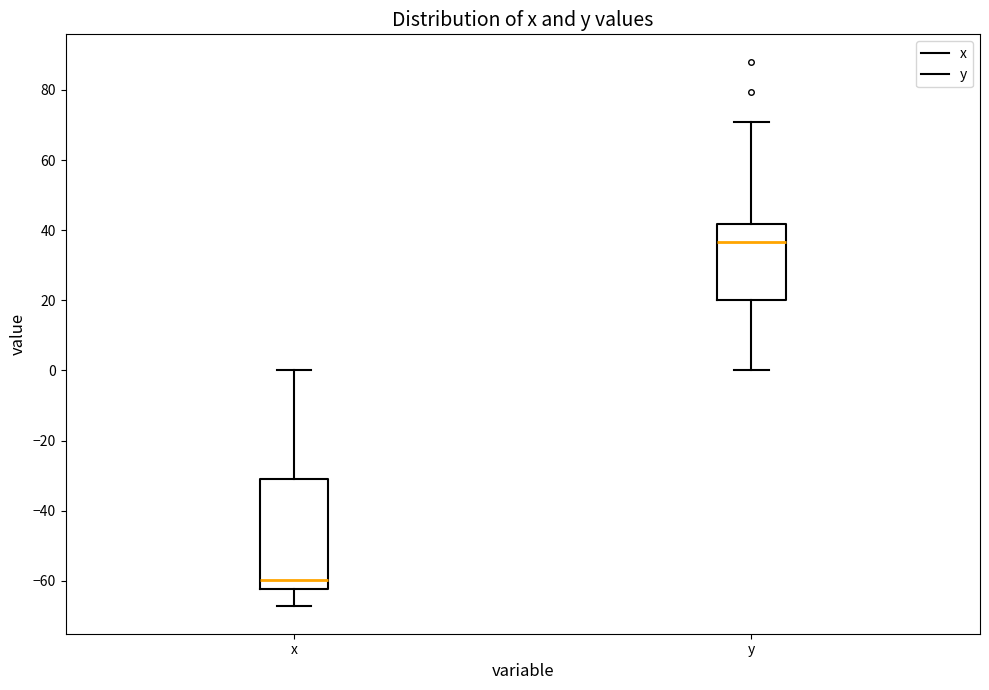

Which box's median line is the highest?

y